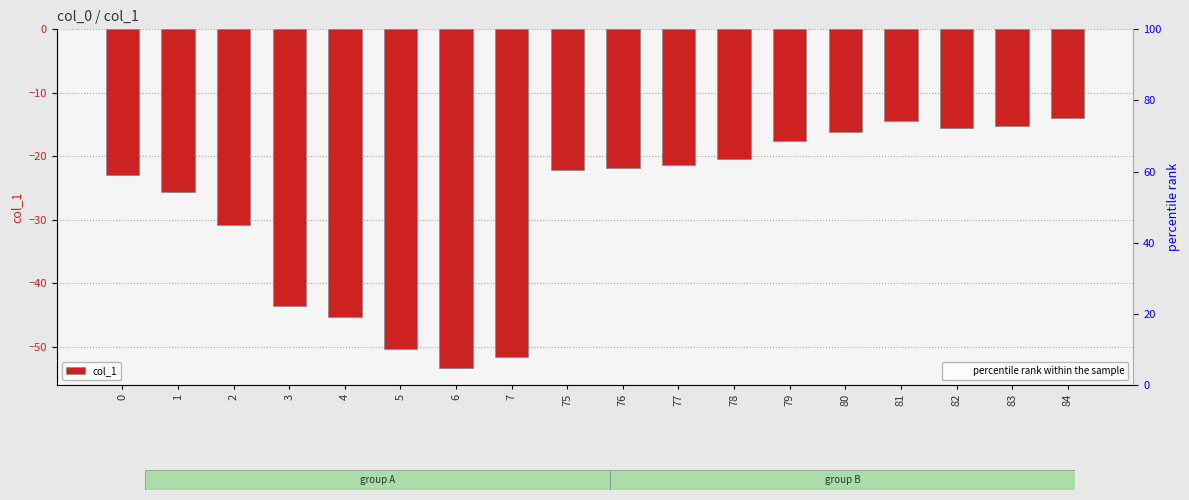

The value at 7 is -90.0. True or false?

False